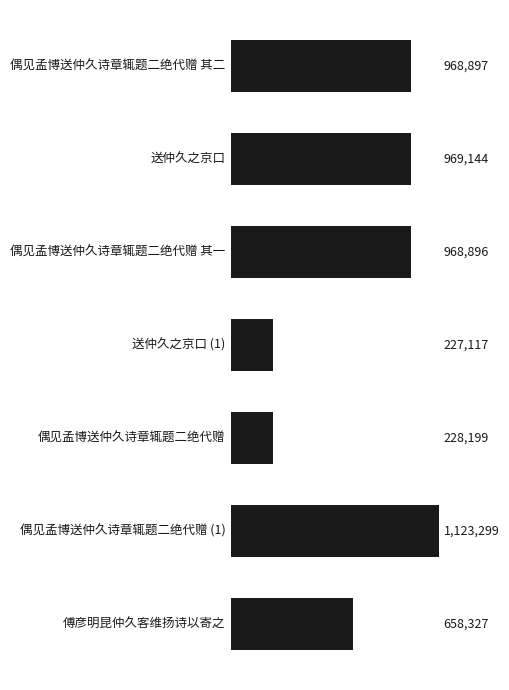

Does the chart contain any negative values?

No